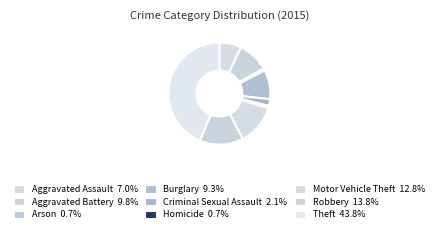

Rank the categories by value from highest to lowest.

Theft, Robbery, Motor Vehicle Theft, Aggravated Battery, Burglary, Aggravated Assault, Criminal Sexual Assault, Arson, Homicide